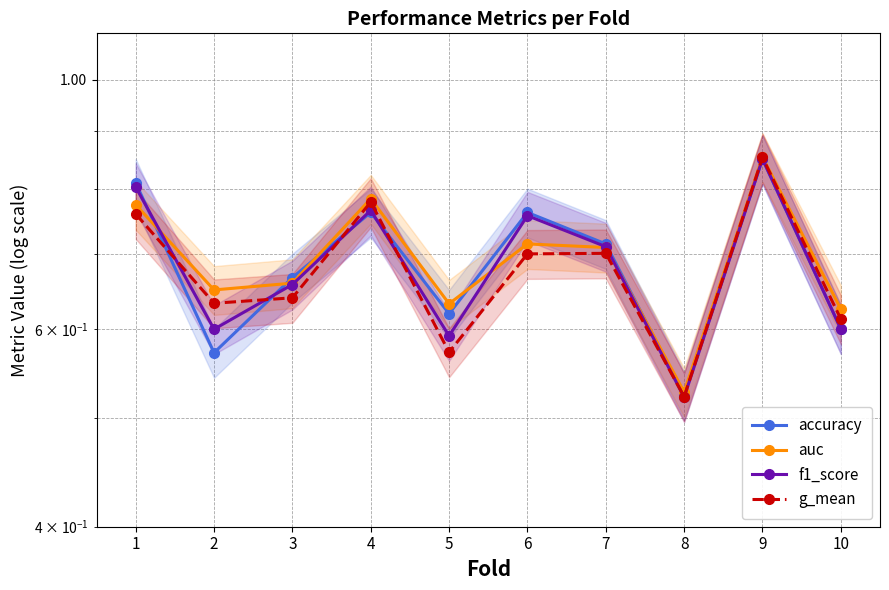

At which label is accuracy closest to 0?

8